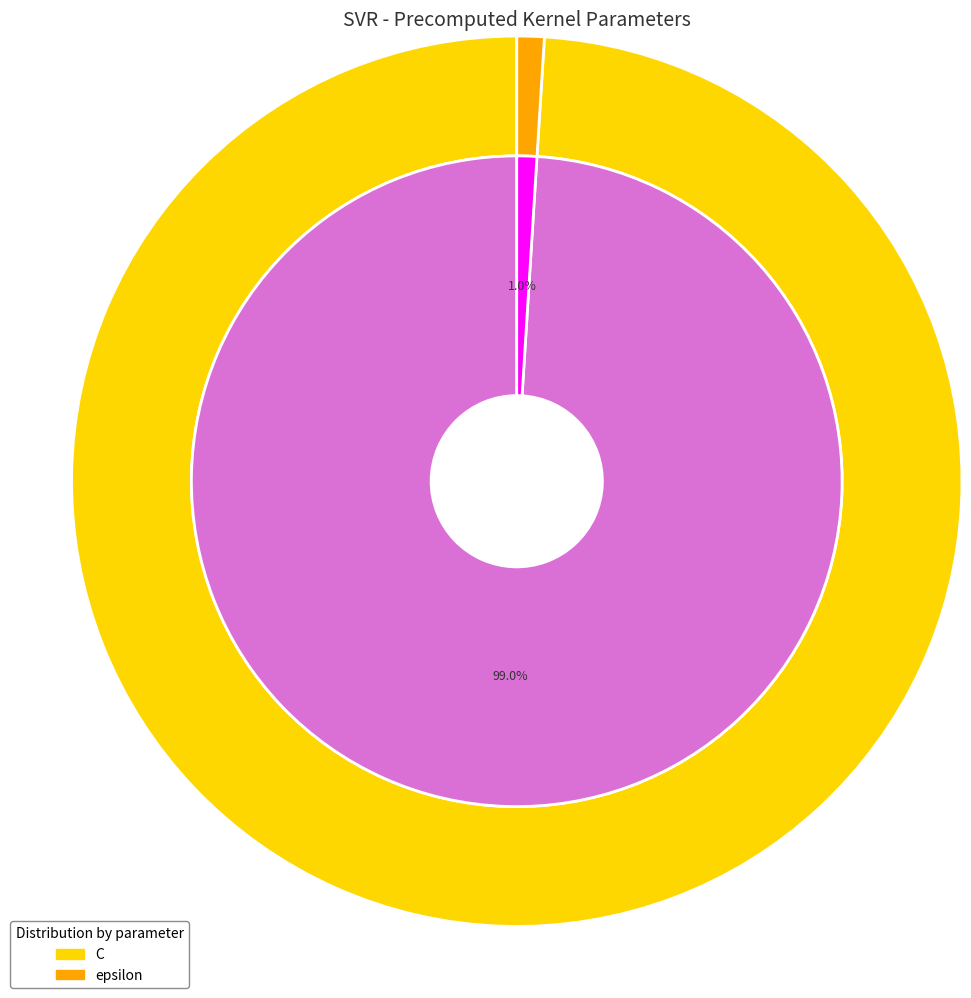

What portion of the pie excludes C?

1.0%